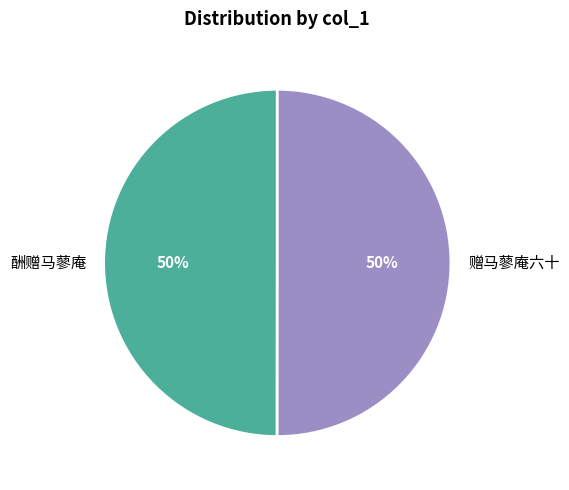

To the nearest percent, what is the average slice percentage?

50%